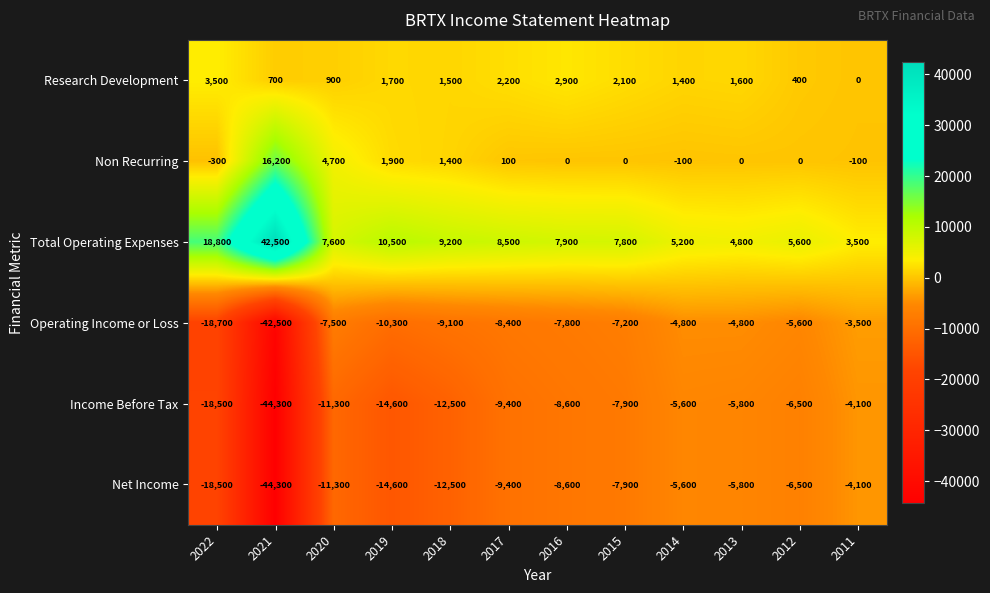

Which series has the largest total across all categories?

Total Operating Expenses